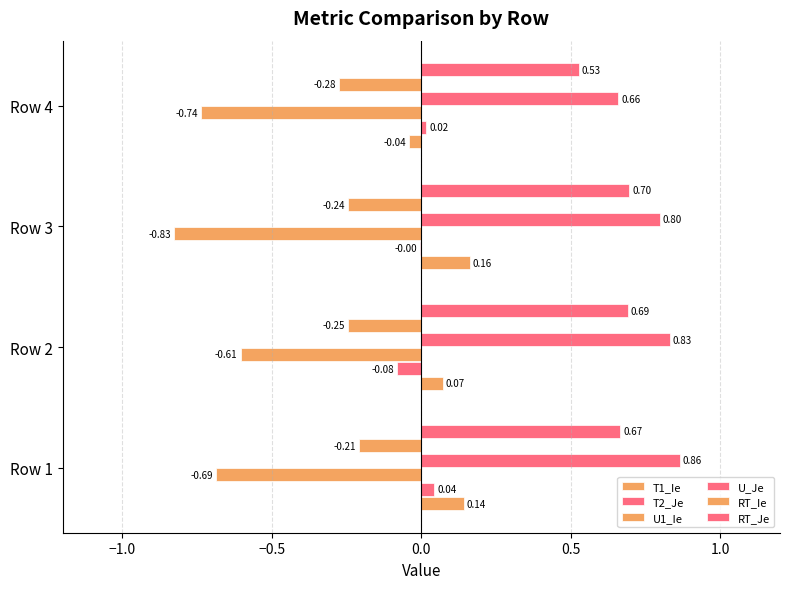

Count the number of categories in the chart.

4